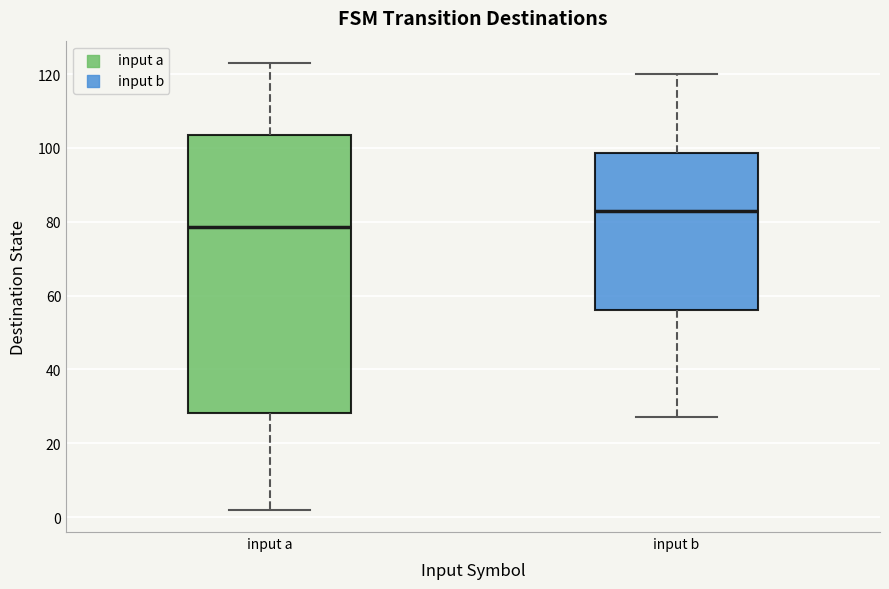

Which box is the tallest, from its lower edge to its upper edge?

input a